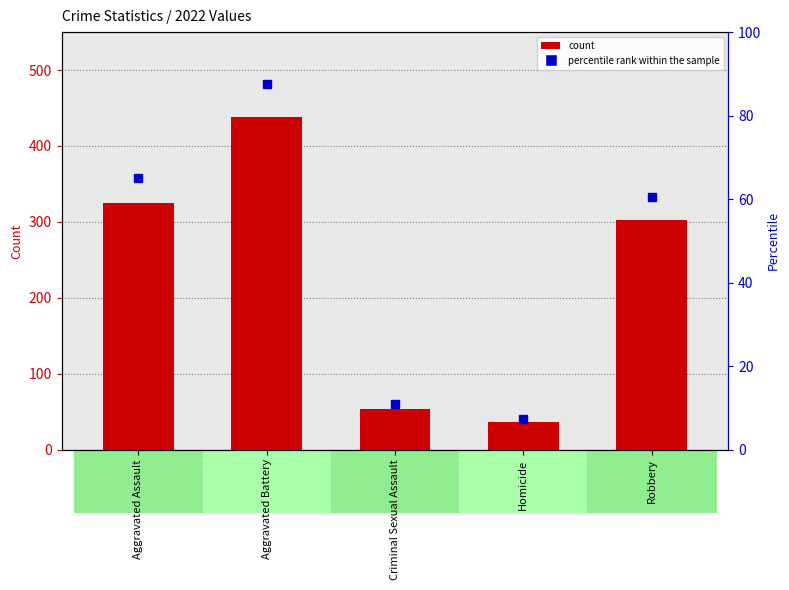

Reading right to left, transcribe all the data shown in this chart.

60.6	7.2	10.8	87.6	65.0